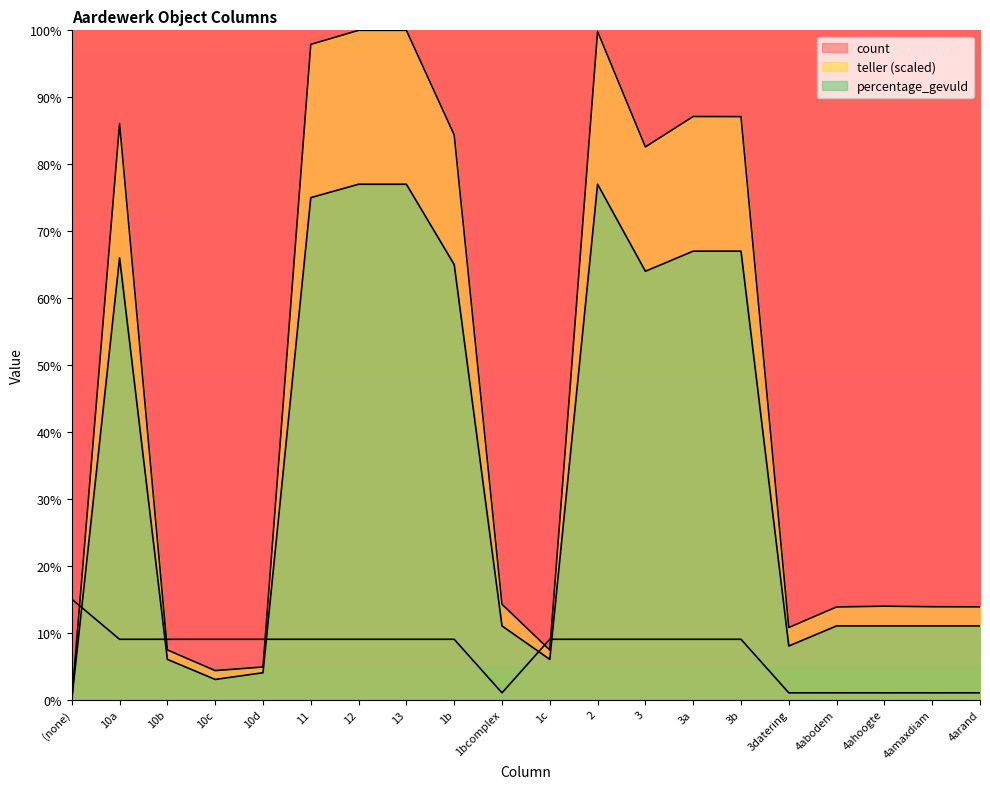

How many data points in percentage_gevuld are above 11?

9